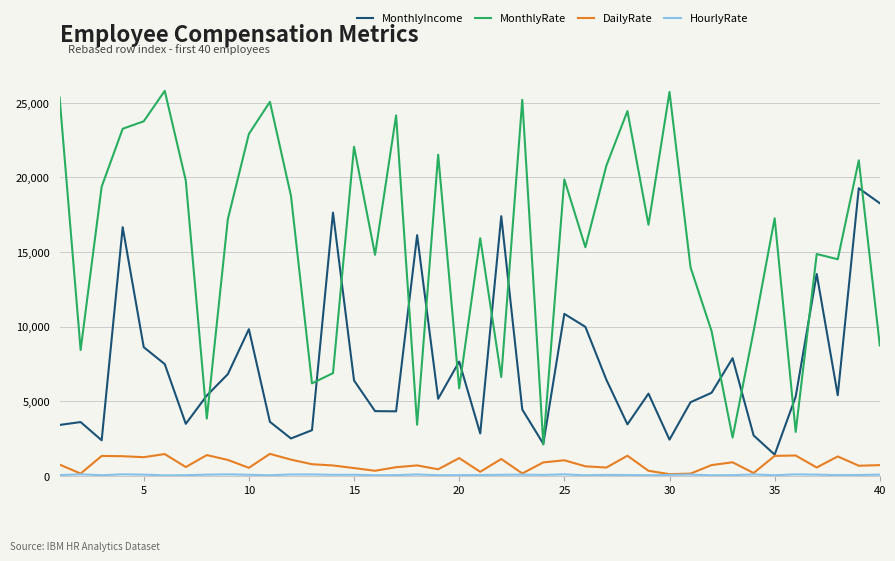

What is the minimum value for MonthlyRate?

2097